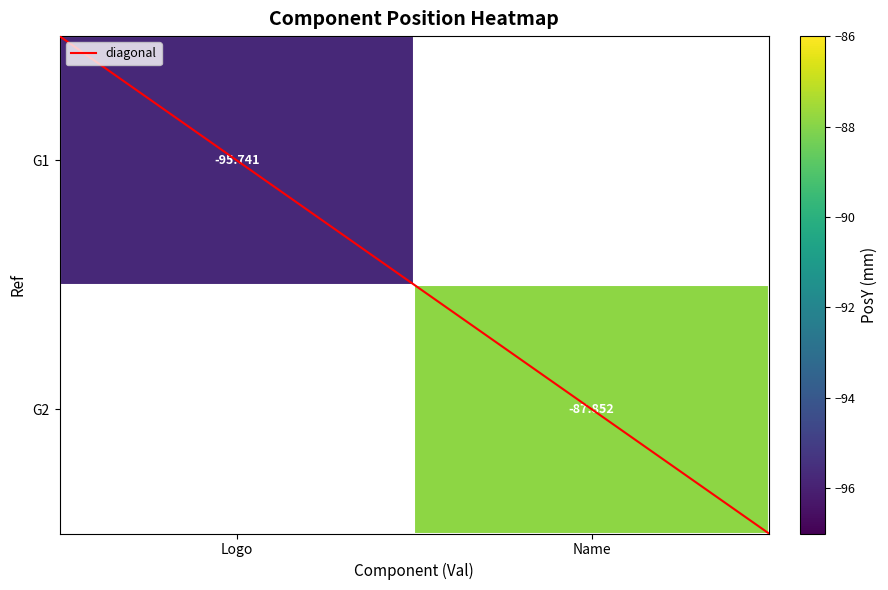

What is the difference between the maximum and minimum values in the diagonal series?

2.0